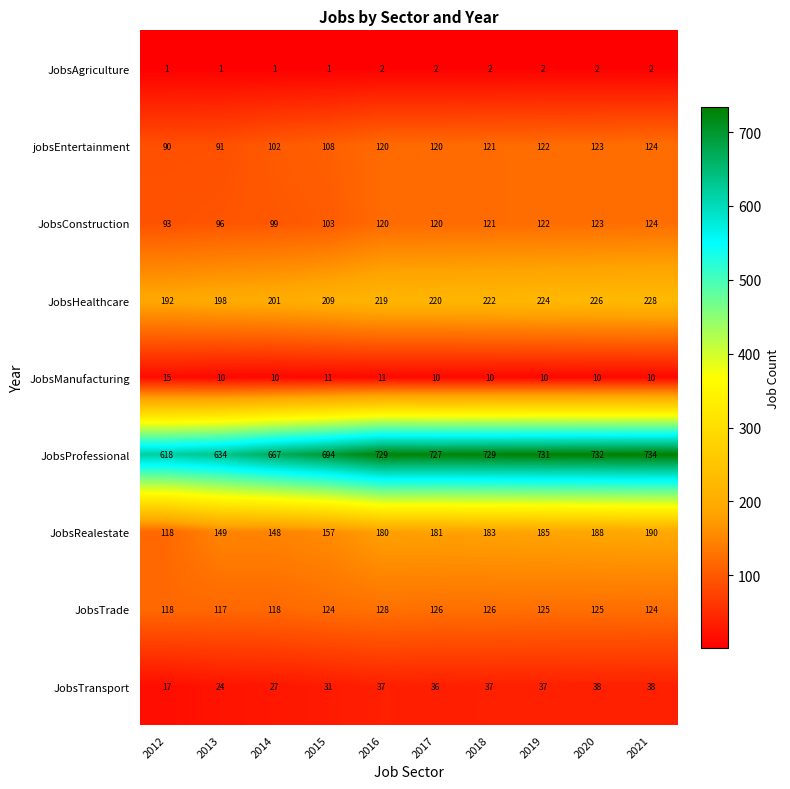

The value of jobsEntertainment at 2017 is 120. True or false?

True